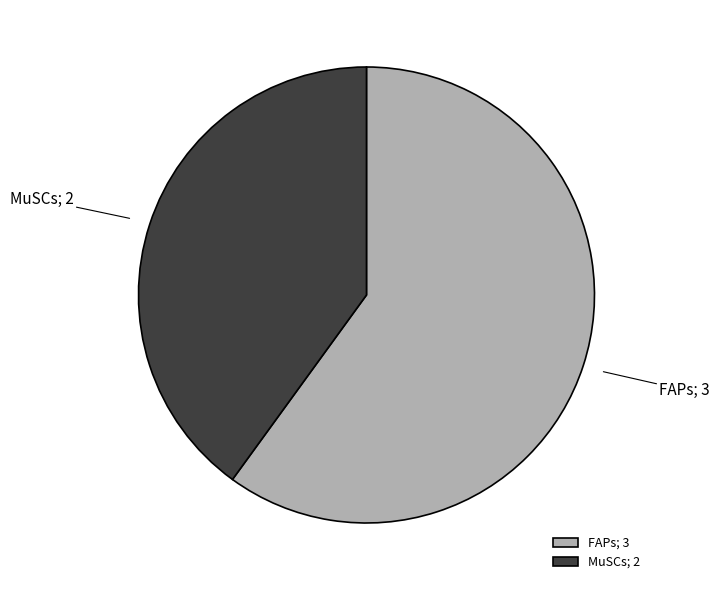

Is the sum of MuSCs and FAPs greater than half?

Yes